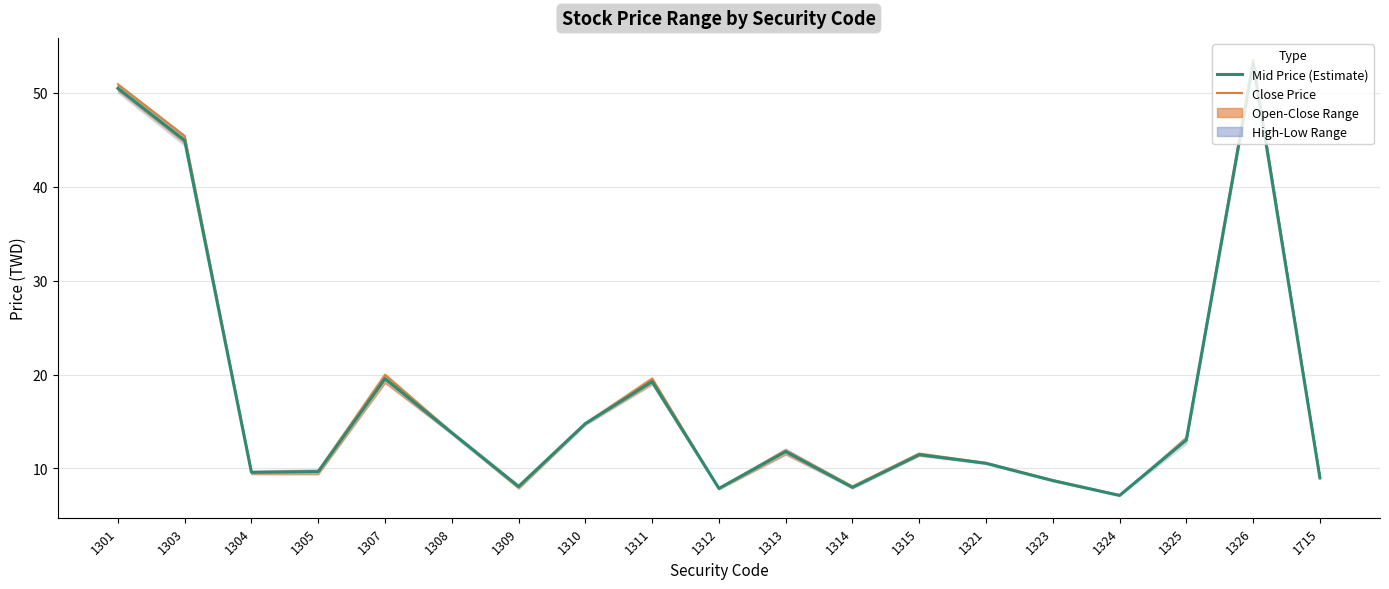

How many data points in Mid Price (Estimate) are above 11?

10